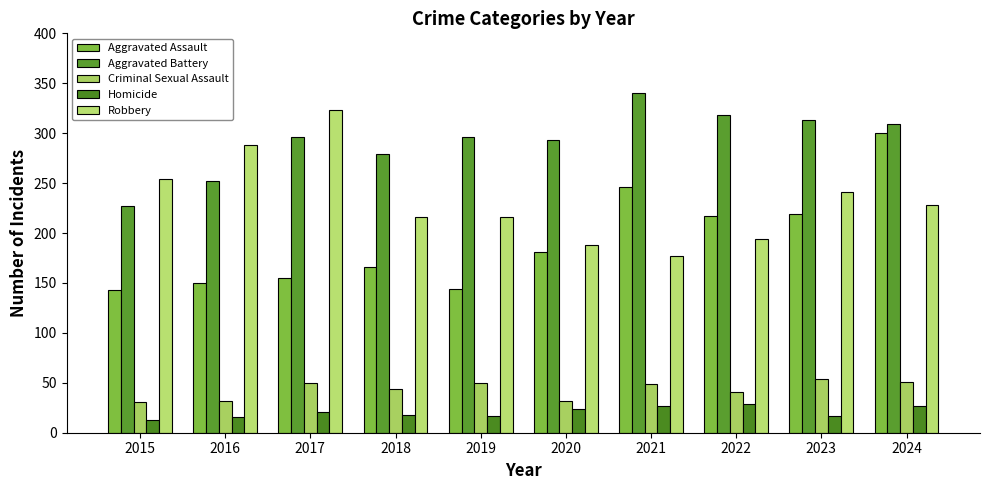

The Aggravated Battery series shows 318 at 2022. True or false?

True